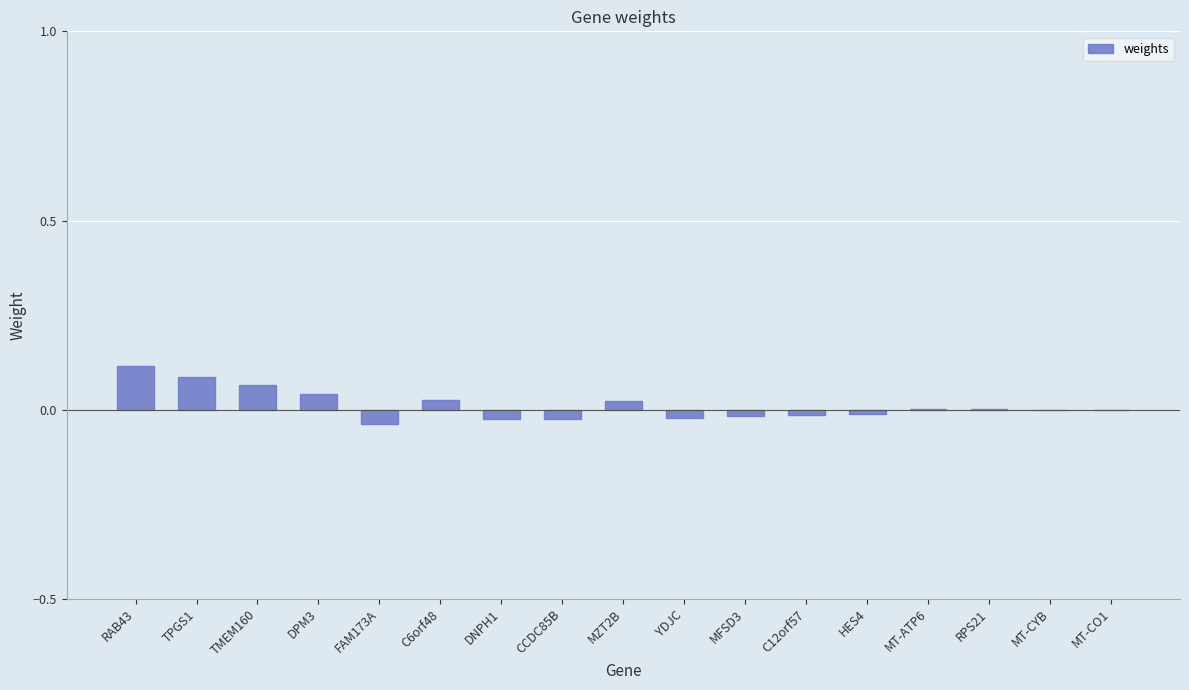

The value at FAM173A is -0.1. True or false?

False